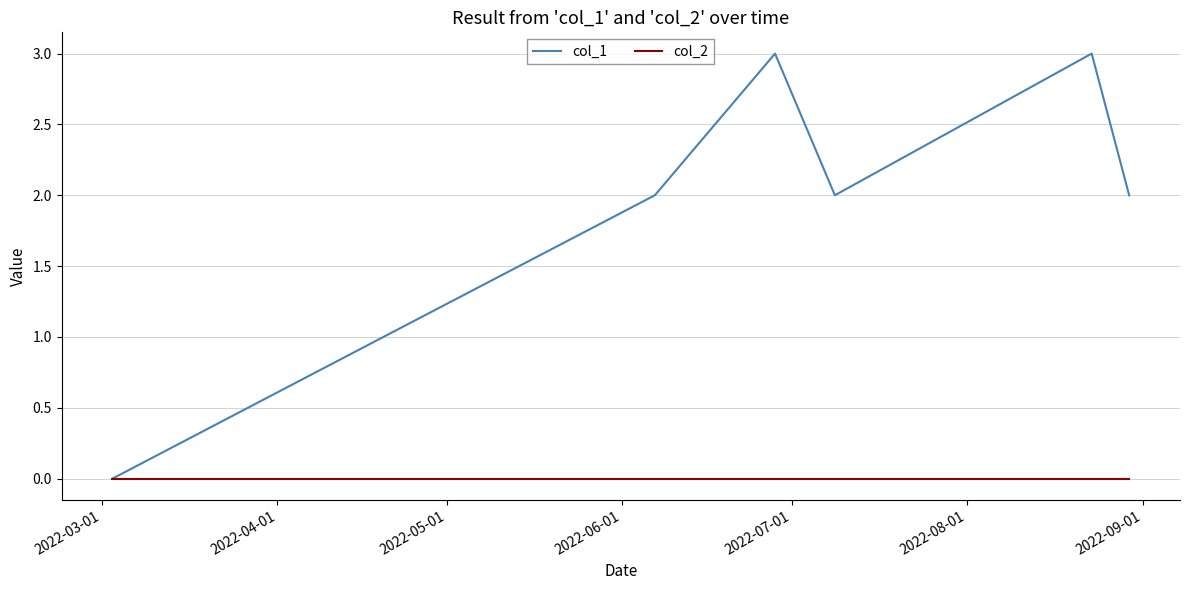

What is the greatest value displayed?

3